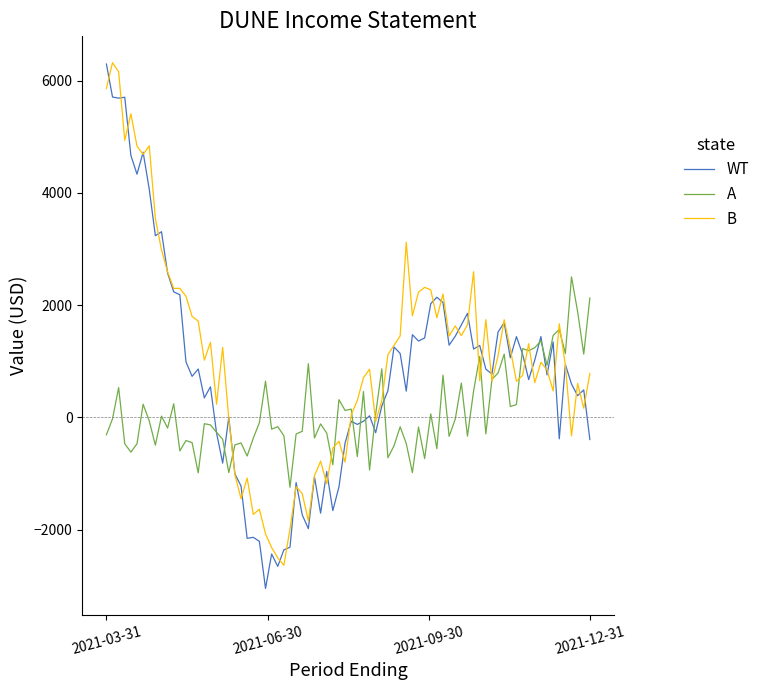

Count the number of data series in this chart.

3